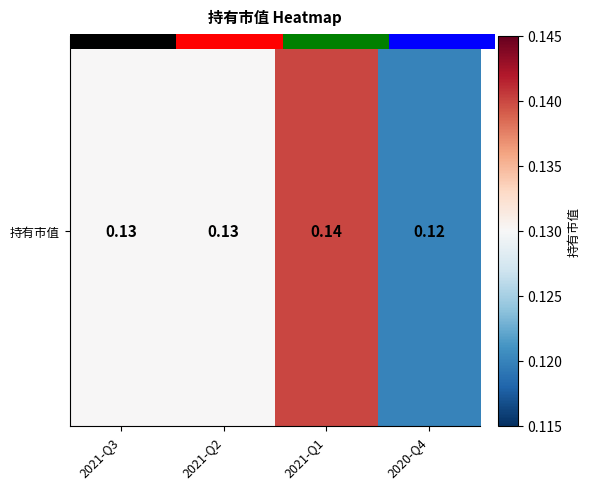

Rank the categories by value from highest to lowest.

2021-Q1, 2021-Q3, 2021-Q2, 2020-Q4